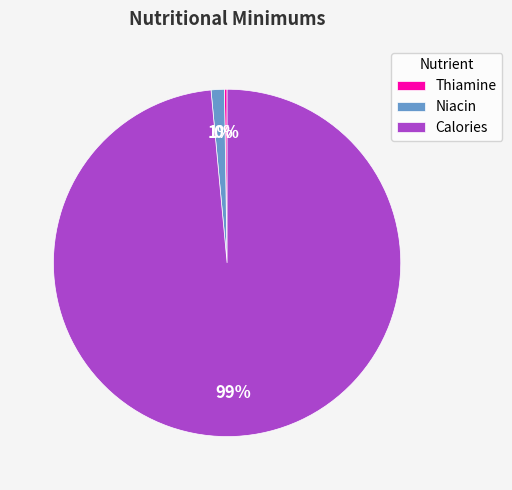

Is there any slice that represents more than half of the pie?

Yes